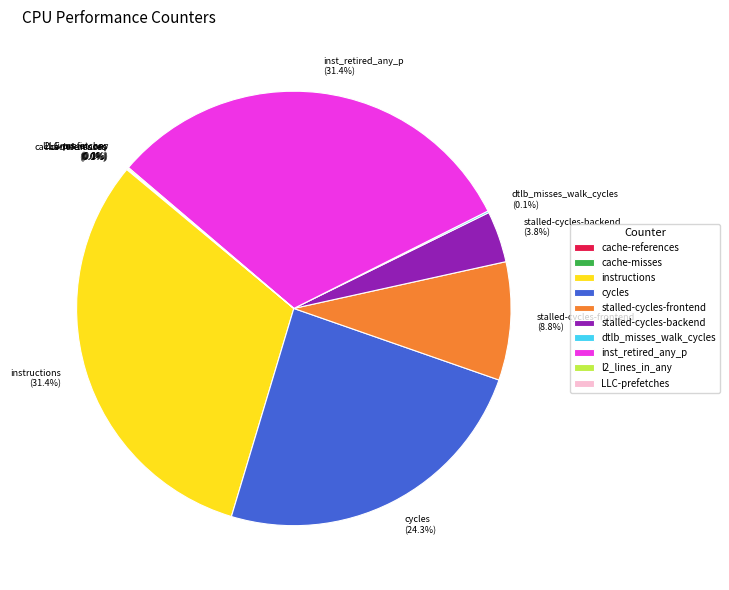

Is there any slice that represents more than half of the pie?

No